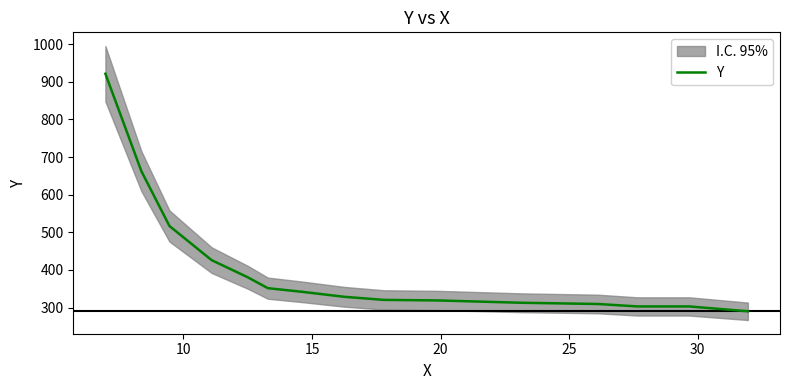

Reading left to right, extract all data points from this chart.

921.5	662.4	516.7	426.0	380.7	351.5	341.5	328.6	320.3	318.9	312.7	309.4	303.0	303.0	290.0